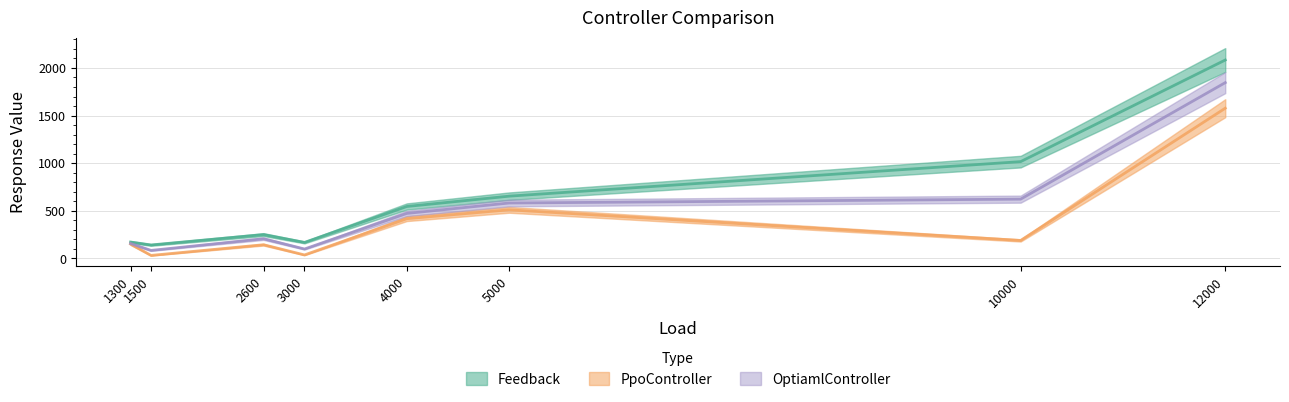

Rank the series at 1300 from lowest to highest value.

PpoController, OptiamlController, Feedback